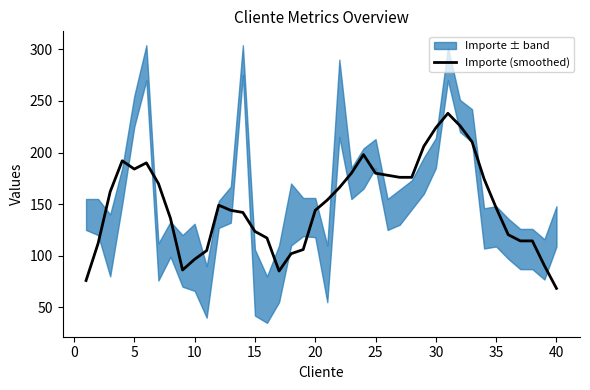

What is the minimum value for Importe (smoothed)?

68.4